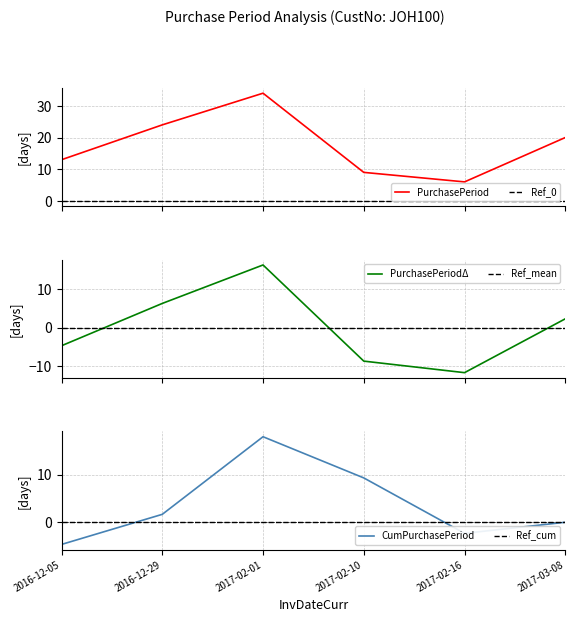

What is the total value across all series at 2017-03-08?

22.3